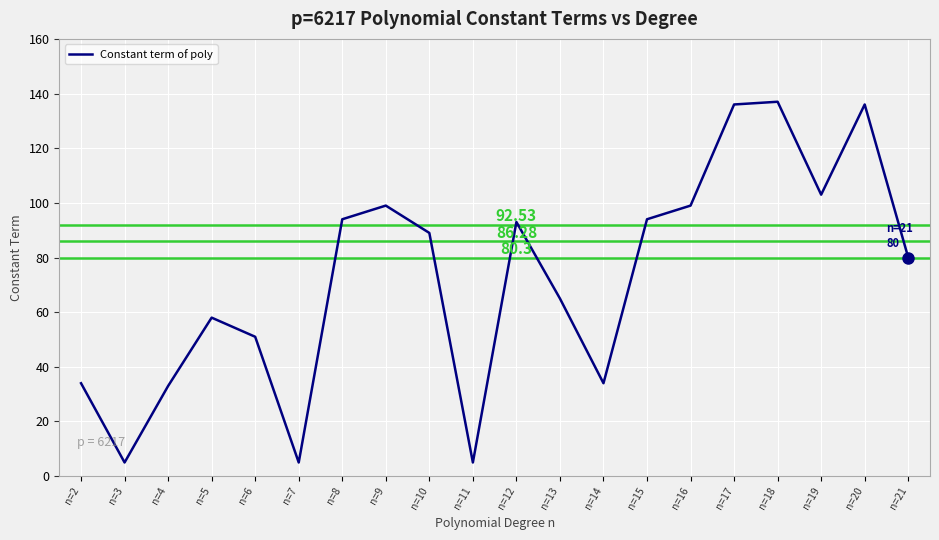

What is the difference between the maximum and minimum values?

132